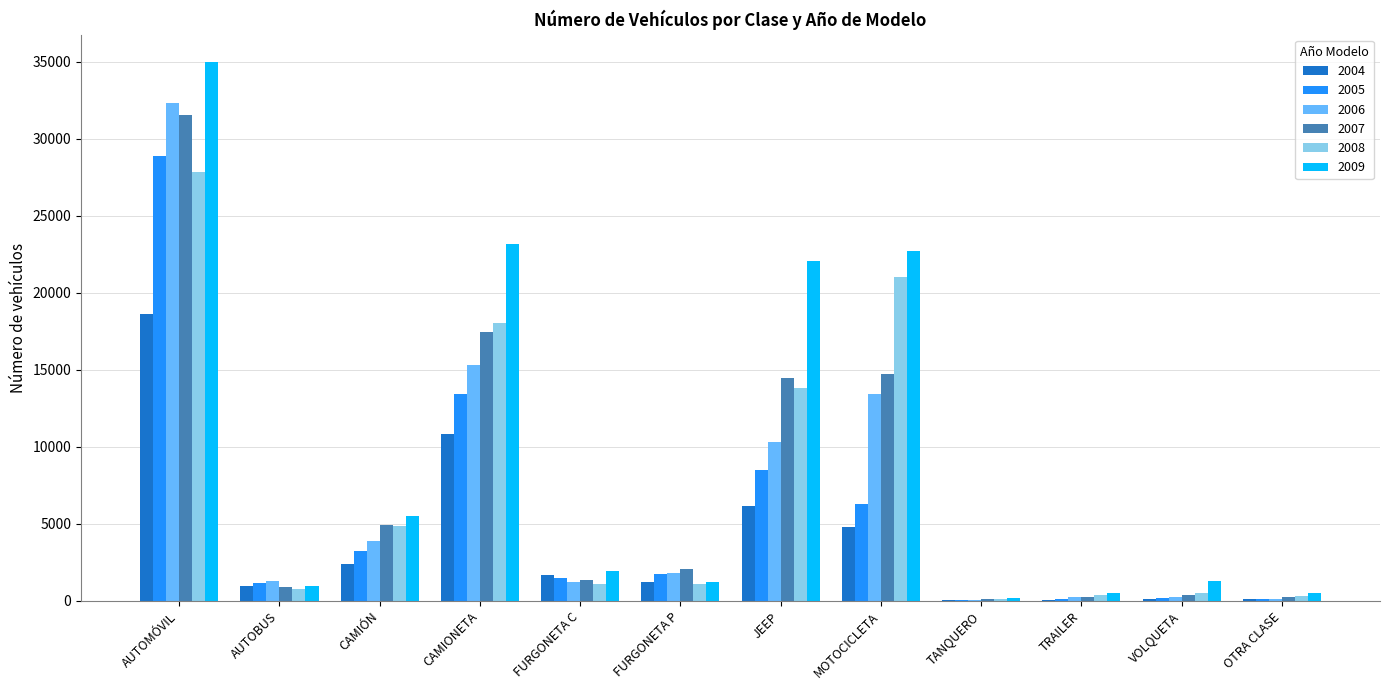

Is the value of 2008 at OTRA CLASE greater than the value of 2009 at CAMIÓN?

No